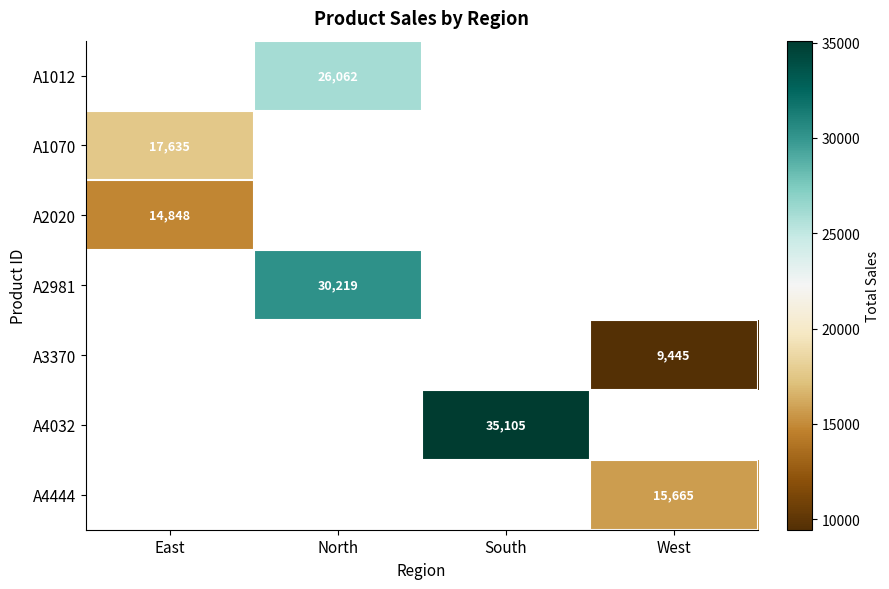

How many series are shown in this chart?

7